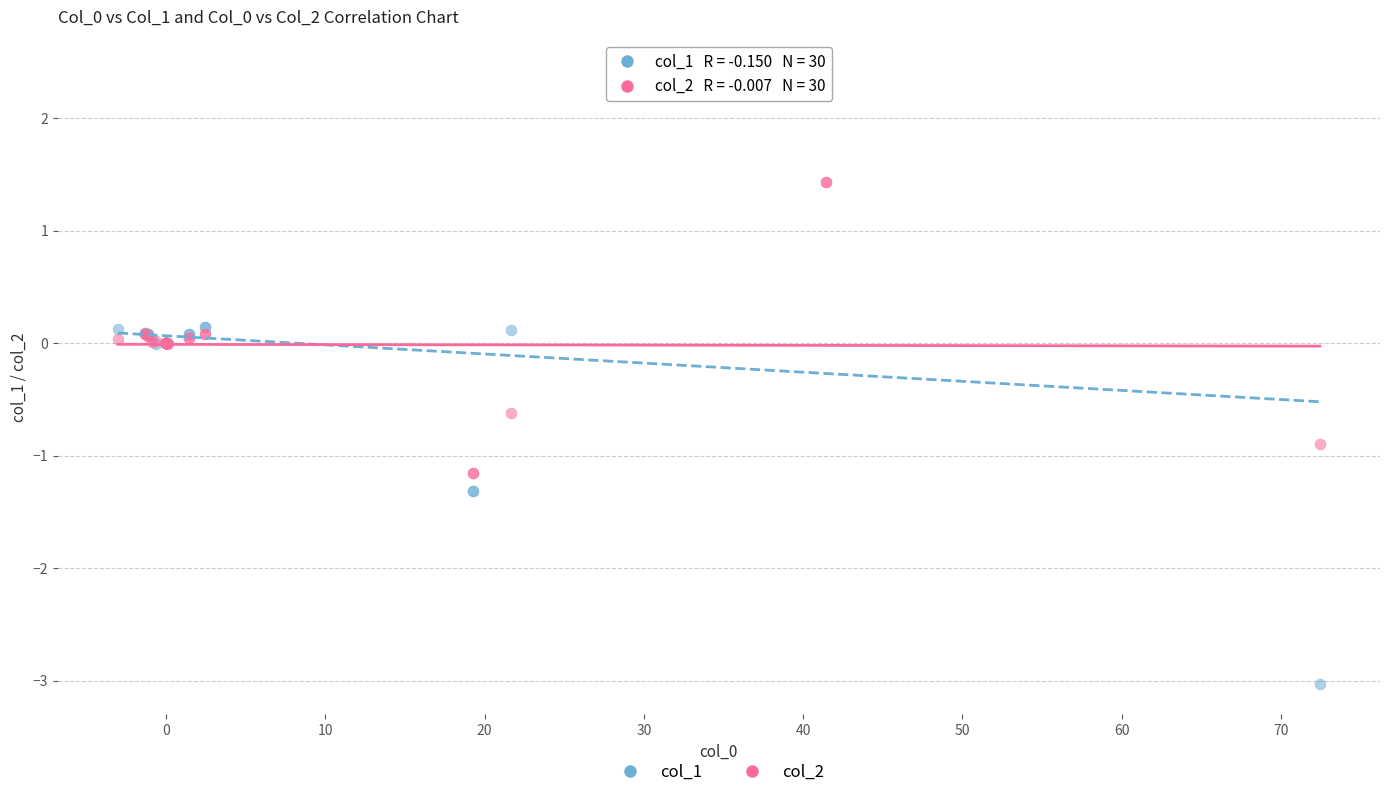

Which series contains the highest Y value?

col_1